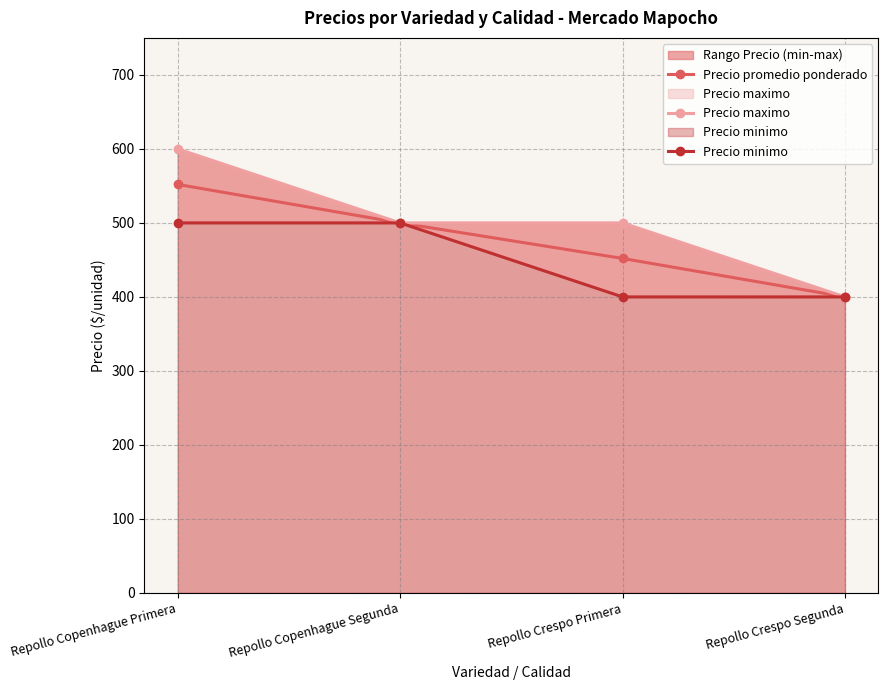

At which category does the chart reach its minimum across all series?

Repollo Crespo Segunda